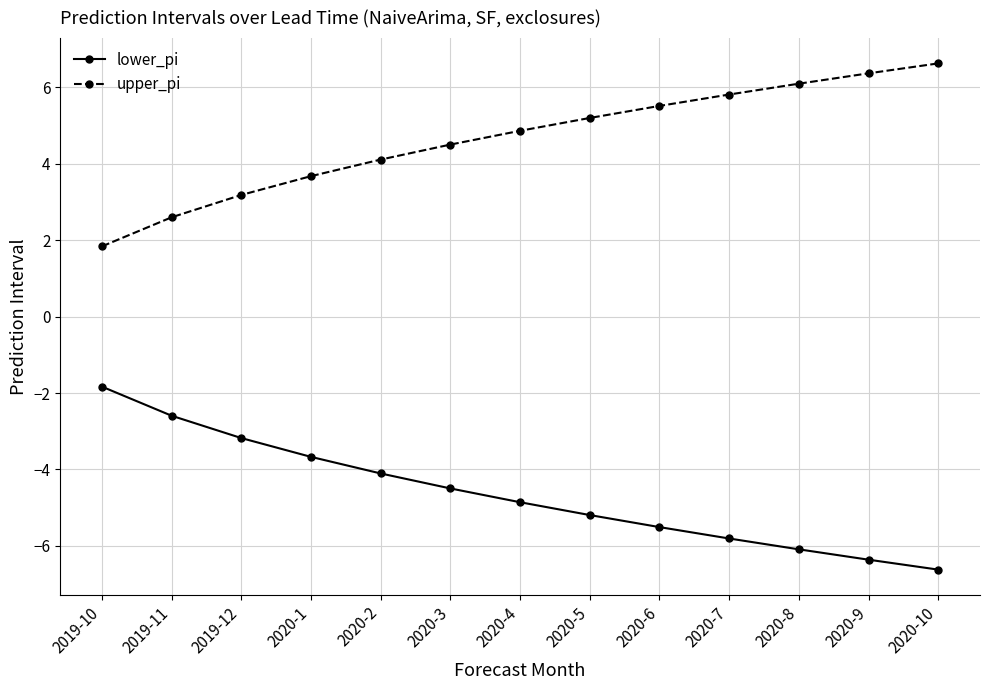

What are all the series names shown in the legend?

lower_pi, upper_pi